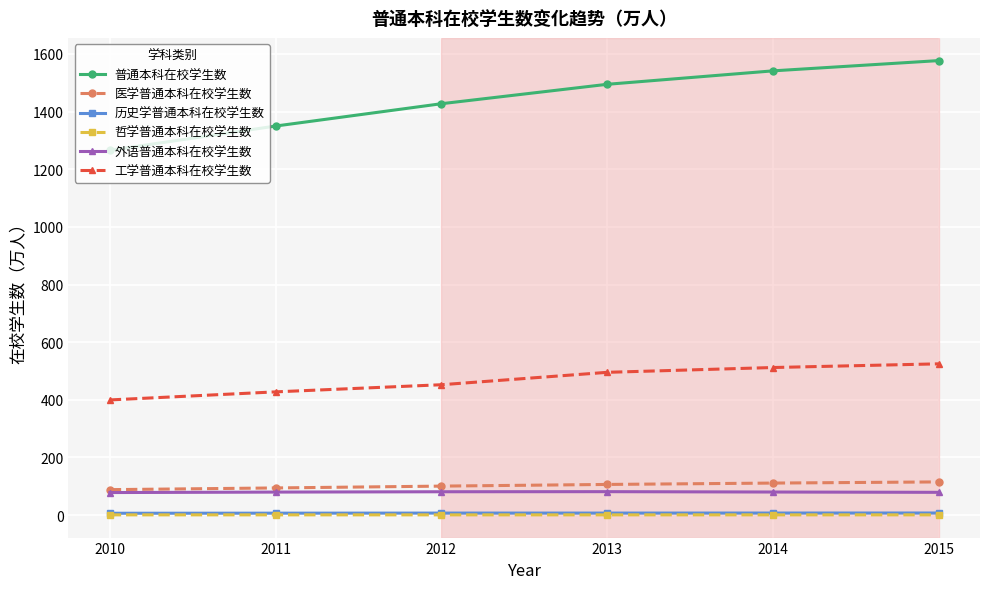

True or false: 外语普通本科在校学生数 and 普通本科在校学生数 cross at least once.

False